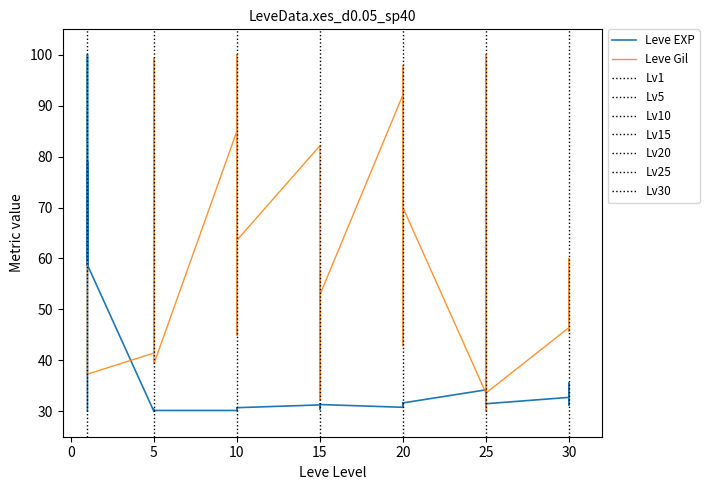

How many interior local valleys does the Leve Gil series have?

13